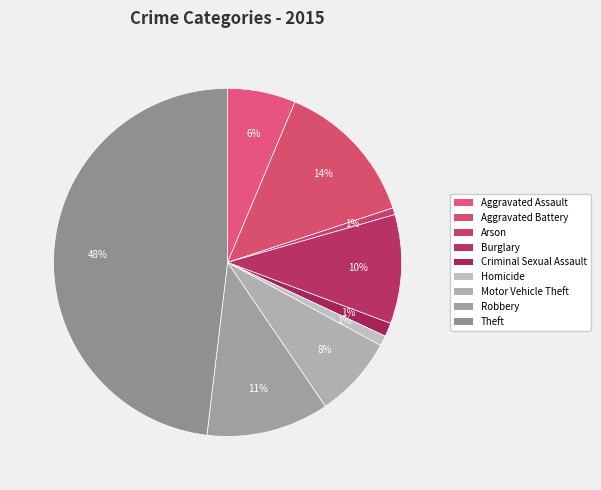

Between Burglary and Motor Vehicle Theft, which is larger?

Burglary